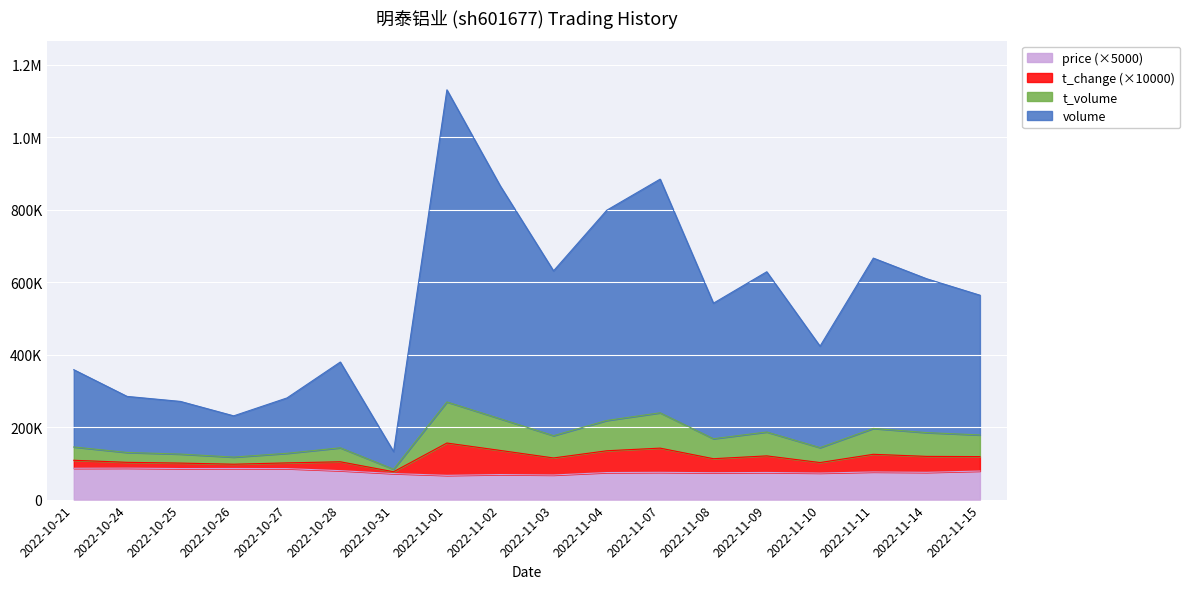

Where is t_volume nearest to the value 176737?

2022-11-03